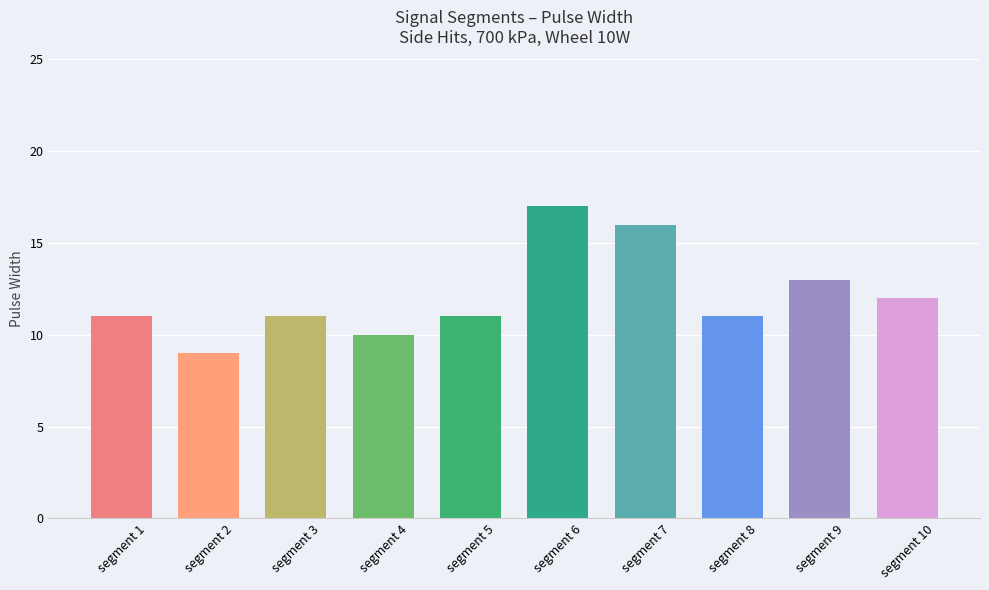

What is the average value?

12